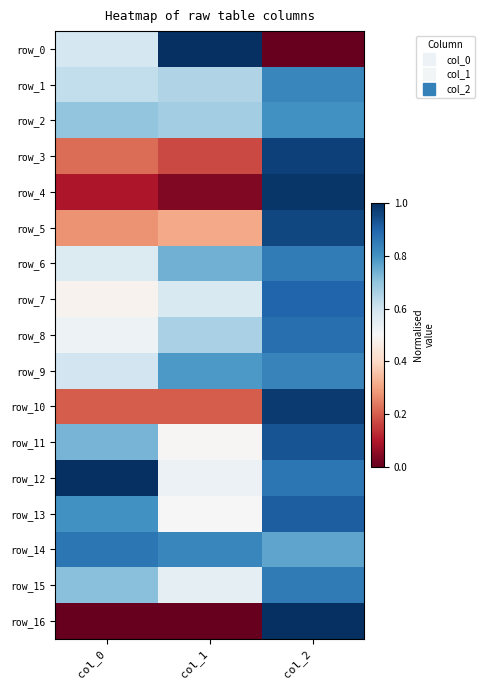

The value of row_3 at col_0 is 0.2. True or false?

True